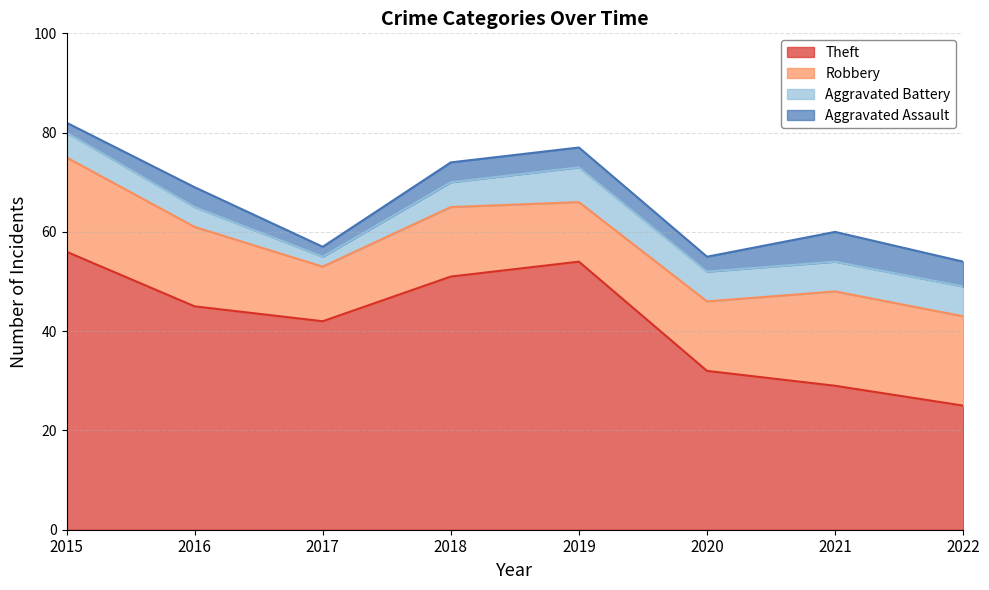

What is the sum of the Aggravated Assault values at 2022 and 2016?

9